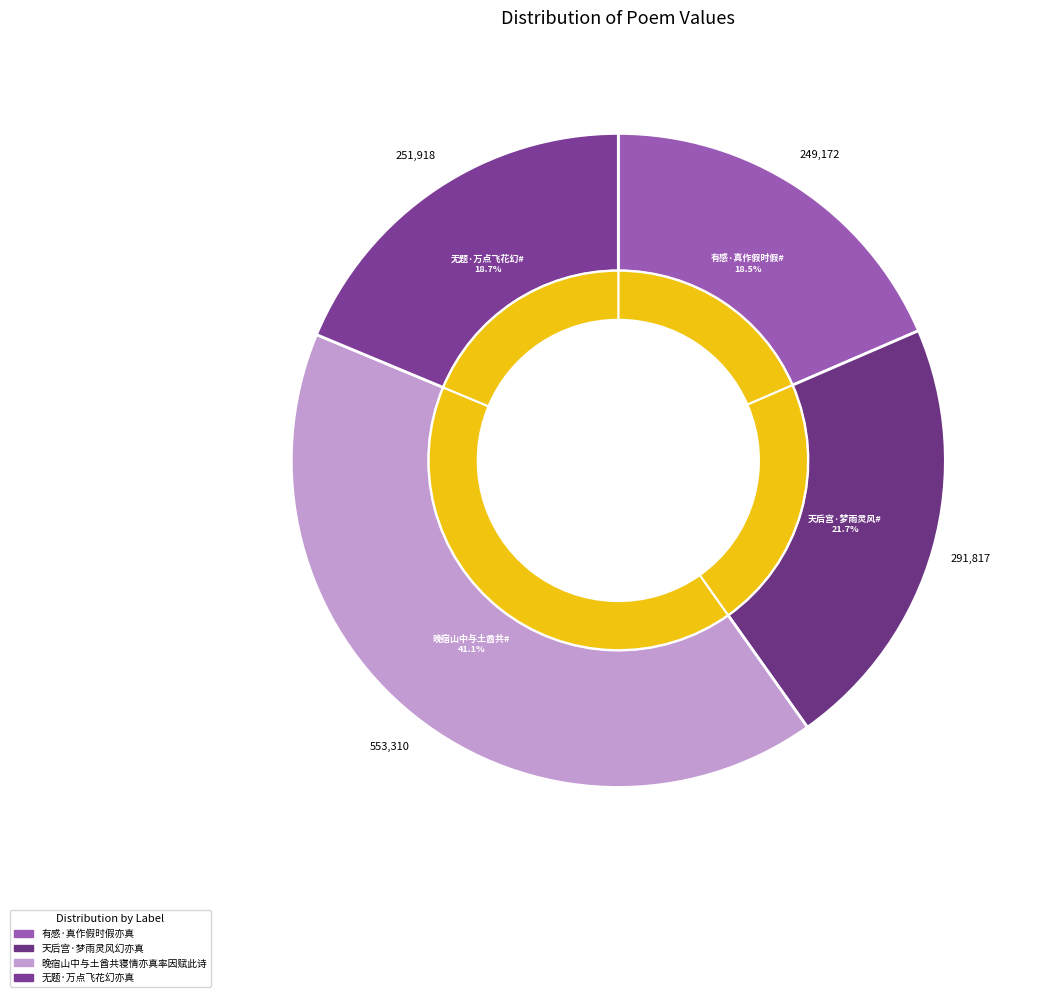

To the nearest percent, what is the difference between the 晚宿山中与土酋共寝情亦真率因赋此诗 and 有感·真作假时假亦真 slice percentages?

23%